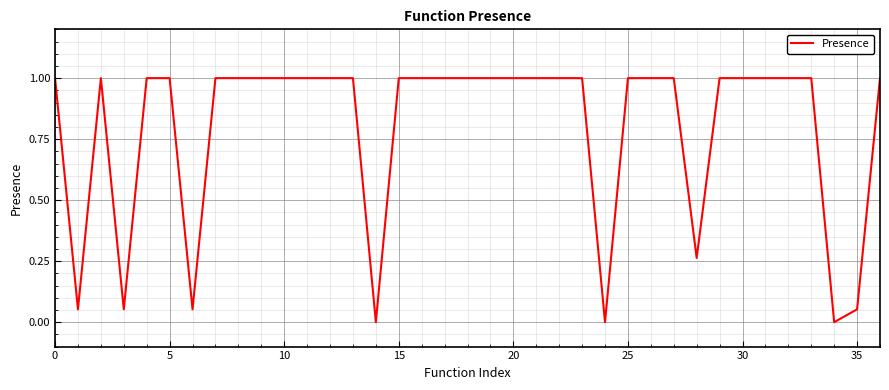

How many lines are shown in the chart?

1